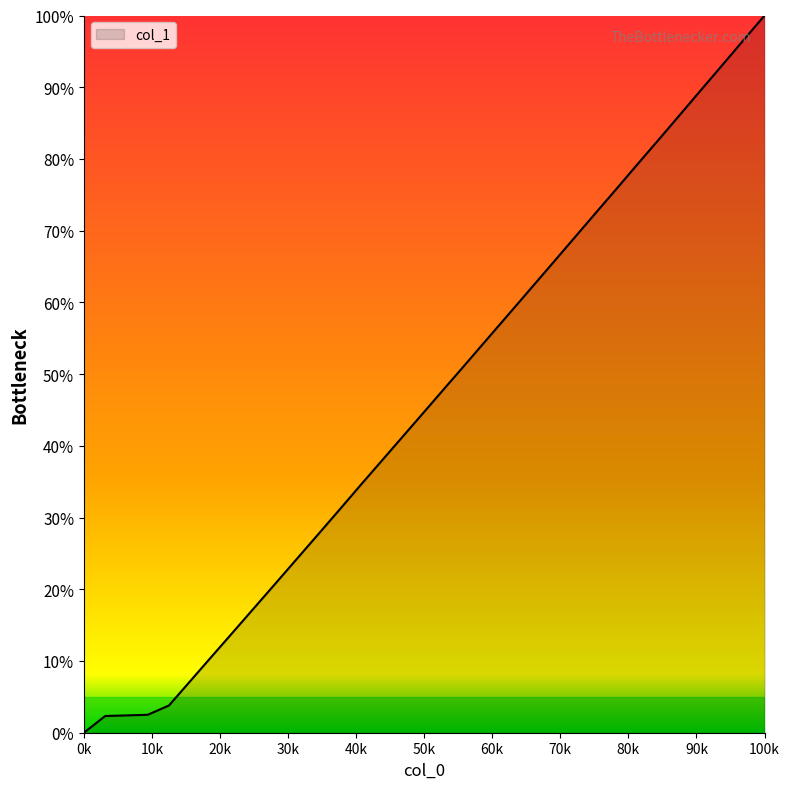

What is the difference between the maximum and minimum values?

100.0